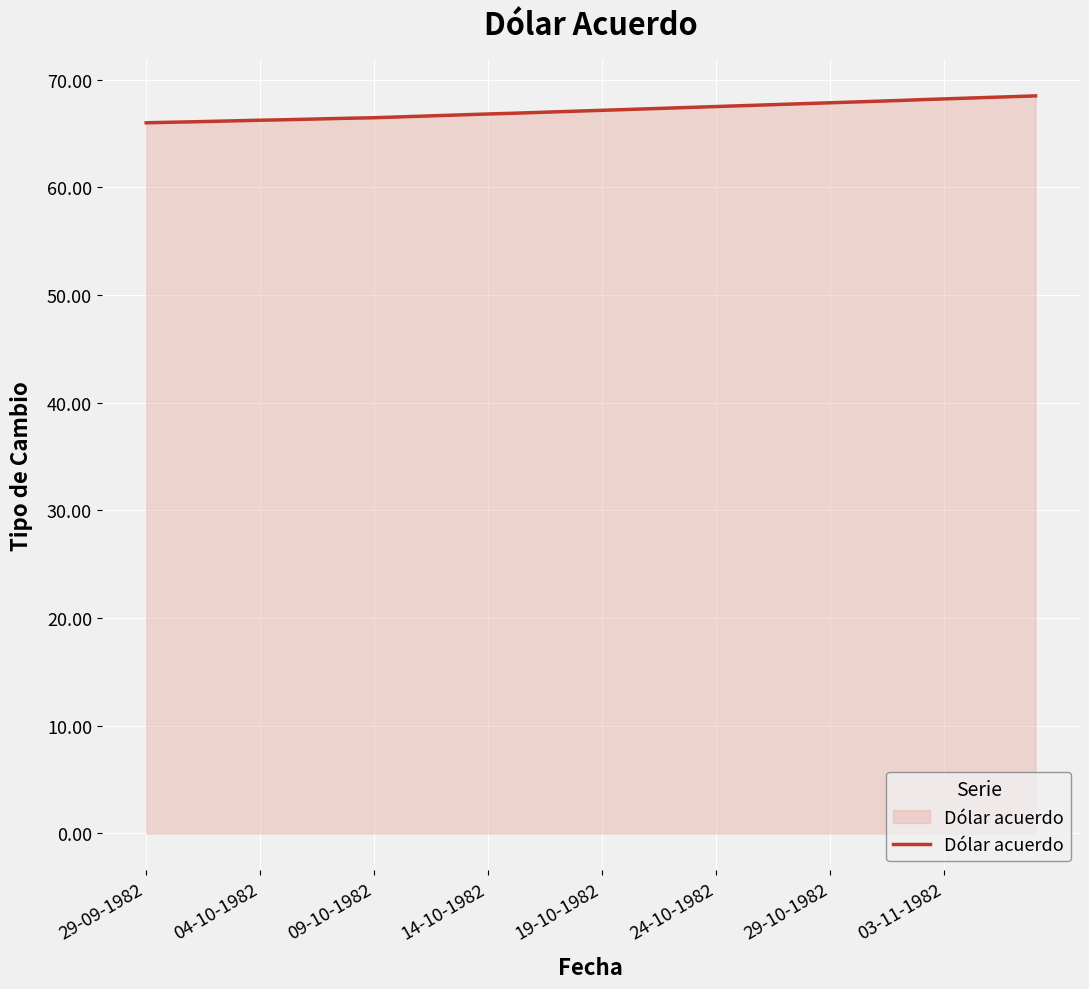

How many lines are shown in the chart?

1